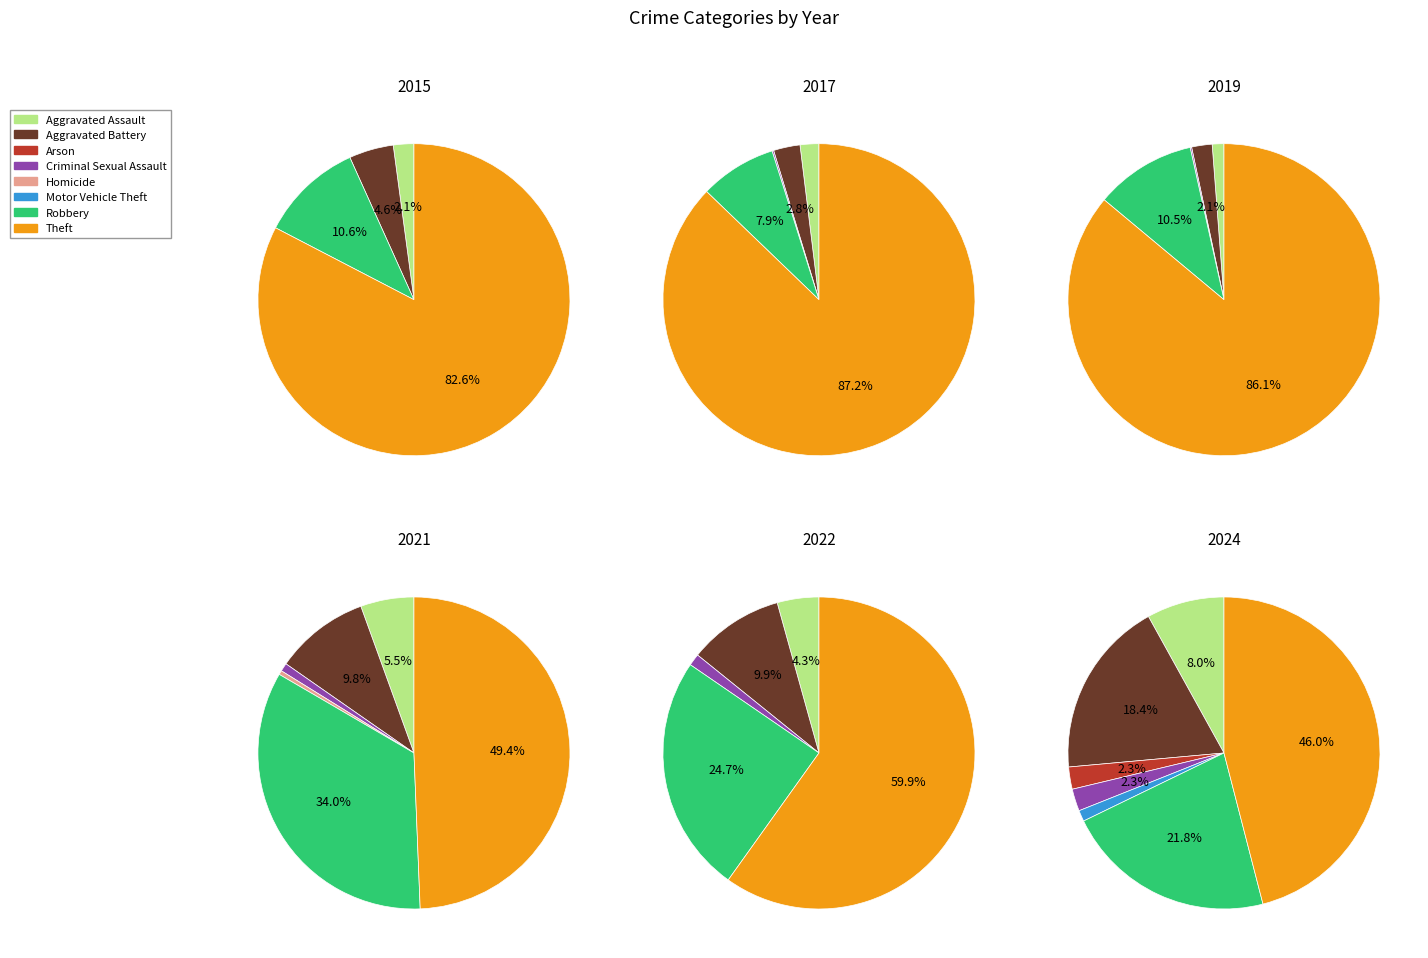

How much of the chart is everything except Arson?

97.7%